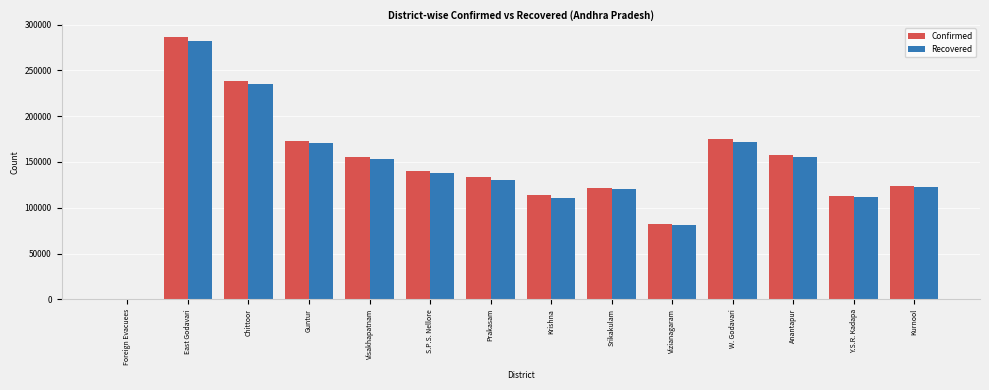

What is the sum of the Confirmed values at S.P.S. Nellore and Prakasam?

274377